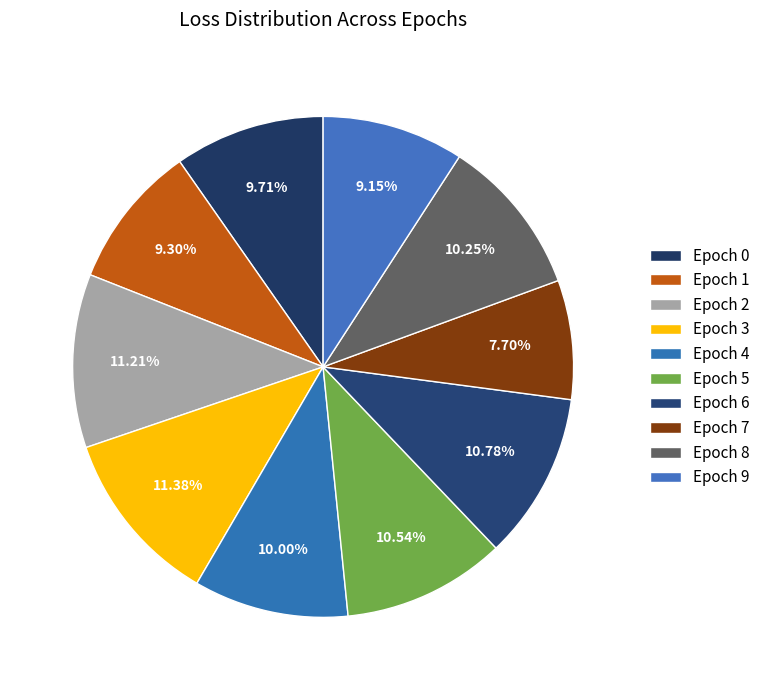

Count the number of slices in the pie.

10